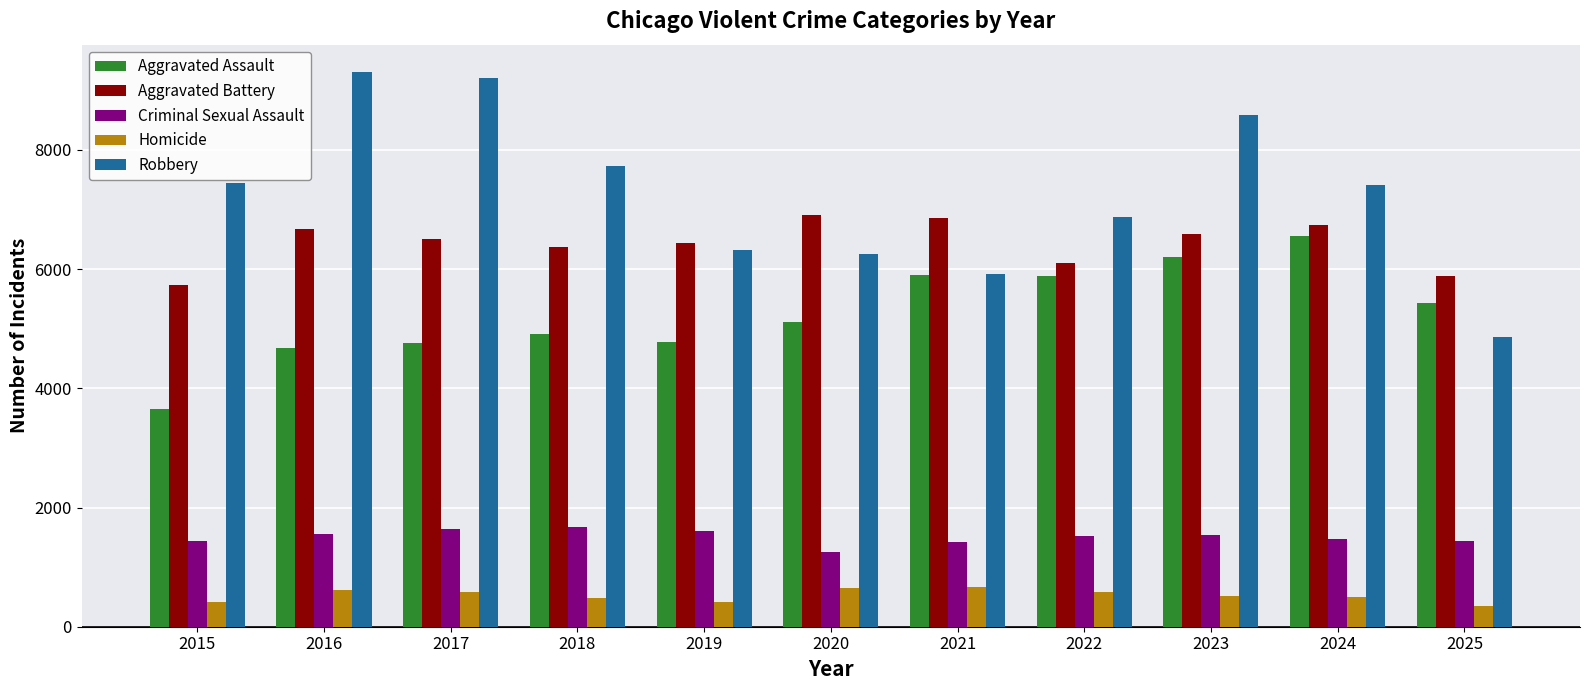

Is it true that Aggravated Battery equals 6902 at 2020?

True